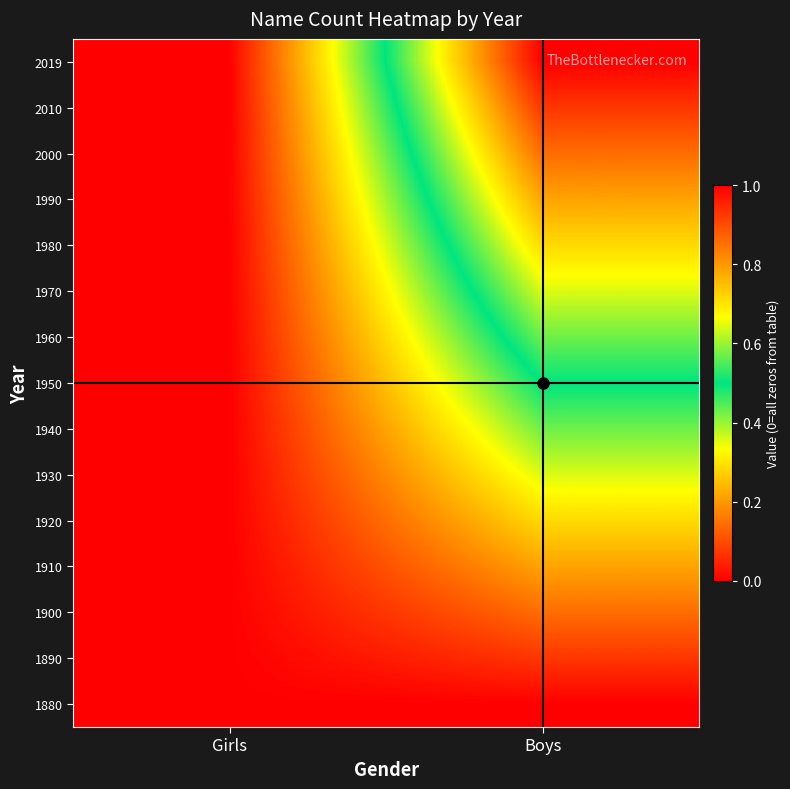

Reading left to right, list all the values displayed in this chart.

1880: Girls=0.0	Boys=0.0
1890: Girls=0.0	Boys=0.1
1900: Girls=0.0	Boys=0.1
1910: Girls=0.0	Boys=0.2
1920: Girls=0.0	Boys=0.3
1930: Girls=0.0	Boys=0.4
1940: Girls=0.0	Boys=0.4
1950: Girls=0.0	Boys=0.5
1960: Girls=0.0	Boys=0.6
1970: Girls=0.0	Boys=0.6
1980: Girls=0.0	Boys=0.7
1990: Girls=0.0	Boys=0.8
2000: Girls=0.0	Boys=0.9
2010: Girls=0.0	Boys=0.9
2019: Girls=0.0	Boys=1.0